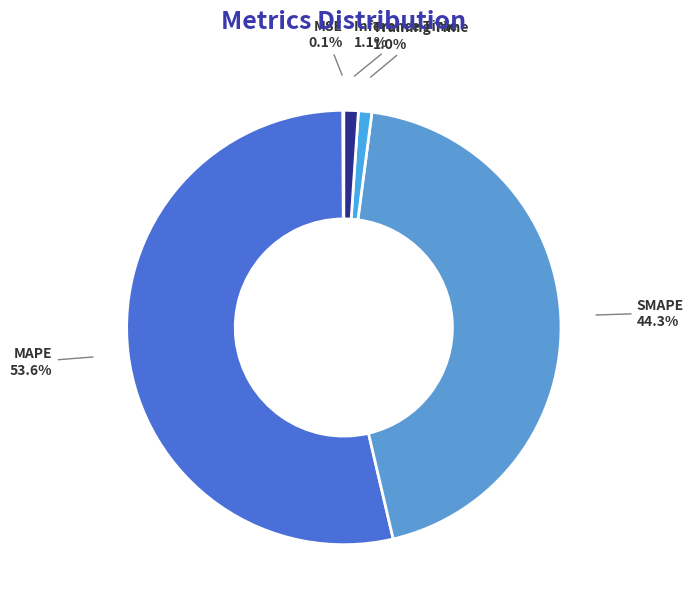

What percentage is NOT represented by Inference Time?

98.9%